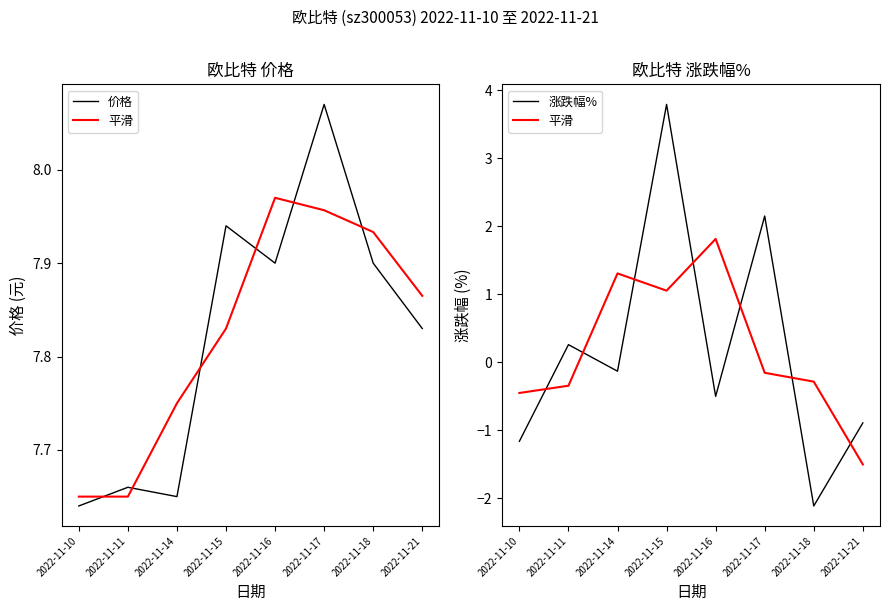

Reading left to right, what are all the values shown in this chart?

价格: 2022-11-10=7.6	2022-11-11=7.7	2022-11-14=7.7	2022-11-15=7.9	2022-11-16=7.9	2022-11-17=8.1	2022-11-18=7.9	2022-11-21=7.8
平滑: 2022-11-10=-0.4	2022-11-11=-0.3	2022-11-14=1.3	2022-11-15=1.1	2022-11-16=1.8	2022-11-17=-0.2	2022-11-18=-0.3	2022-11-21=-1.5
涨跌幅%: 2022-11-10=-1.2	2022-11-11=0.3	2022-11-14=-0.1	2022-11-15=3.8	2022-11-16=-0.5	2022-11-17=2.1	2022-11-18=-2.1	2022-11-21=-0.9